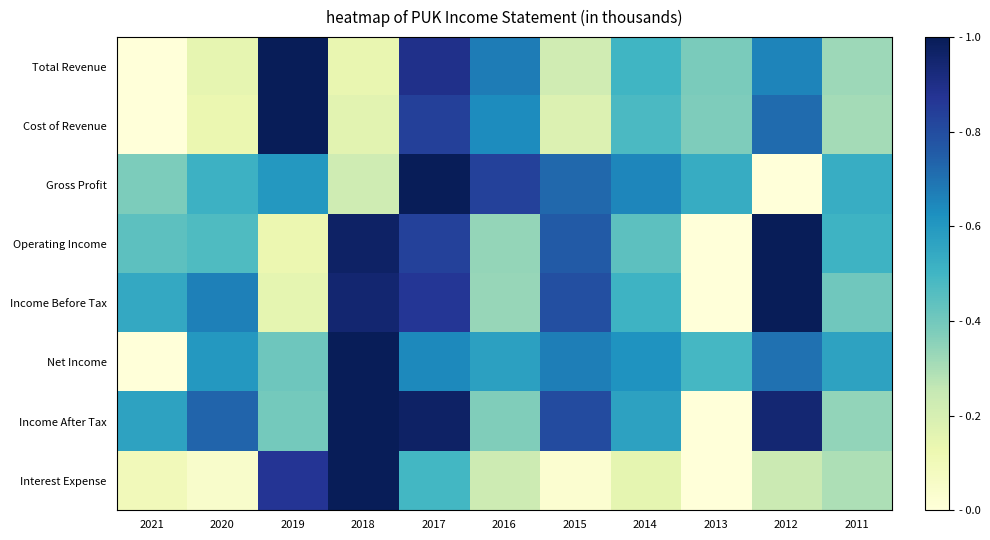

List the series in order of their peak value, highest first.

Total Revenue, Cost of Revenue, Gross Profit, Operating Income, Income Before Tax, Net Income, Income After Tax, Interest Expense